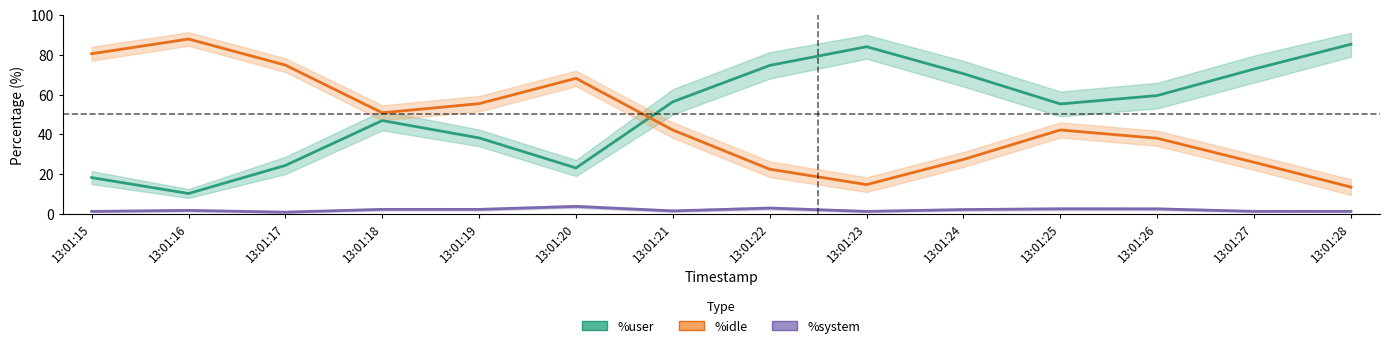

The %user series shows 70.5 at 13:01:24. True or false?

True